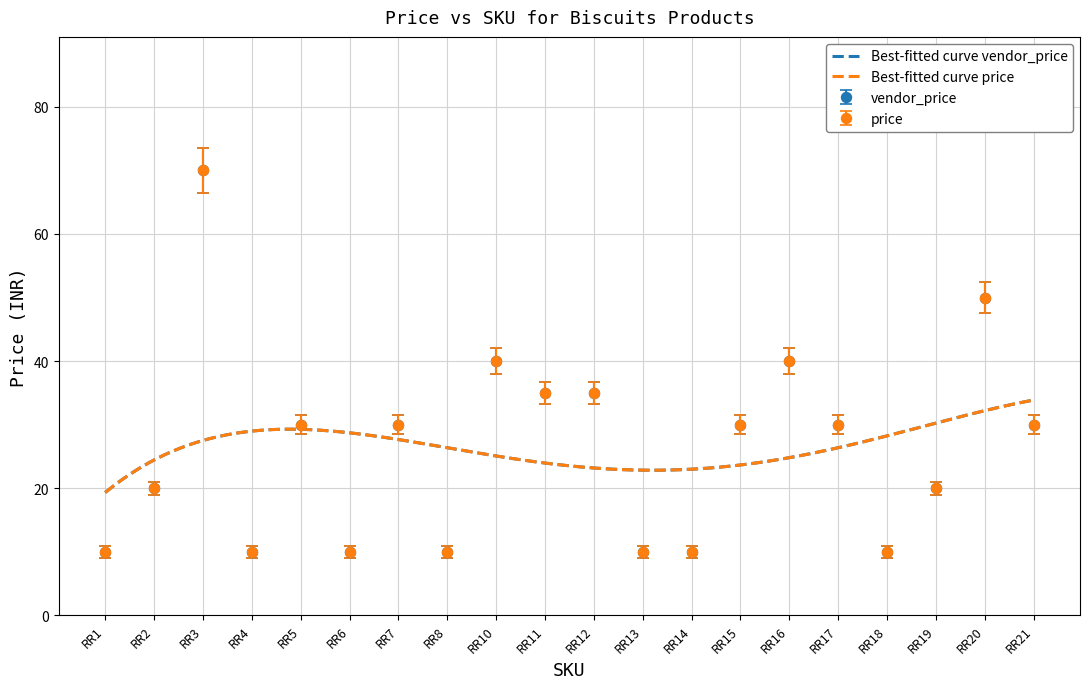

Rank the categories by price value from highest to lowest.

RR3, RR20, RR10, RR16, RR11, RR12, RR5, RR7, RR15, RR17, RR21, RR2, RR19, RR1, RR4, RR6, RR8, RR13, RR14, RR18